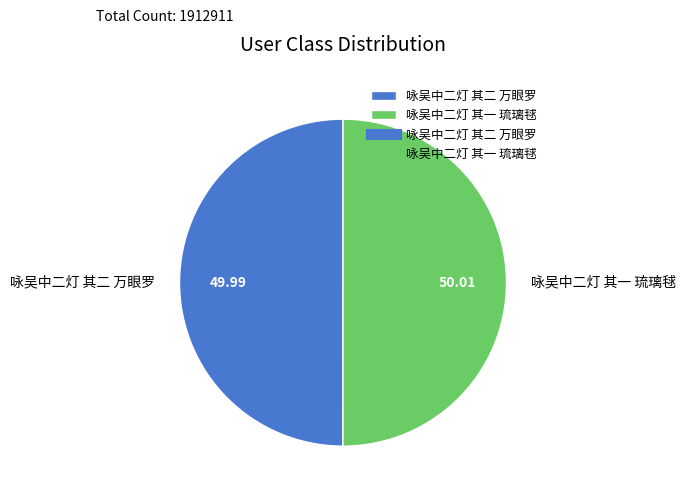

What is the ratio of the value at 咏吴中二灯 其二 万眼罗 to the value at 咏吴中二灯 其一 琉璃毬?

1.0